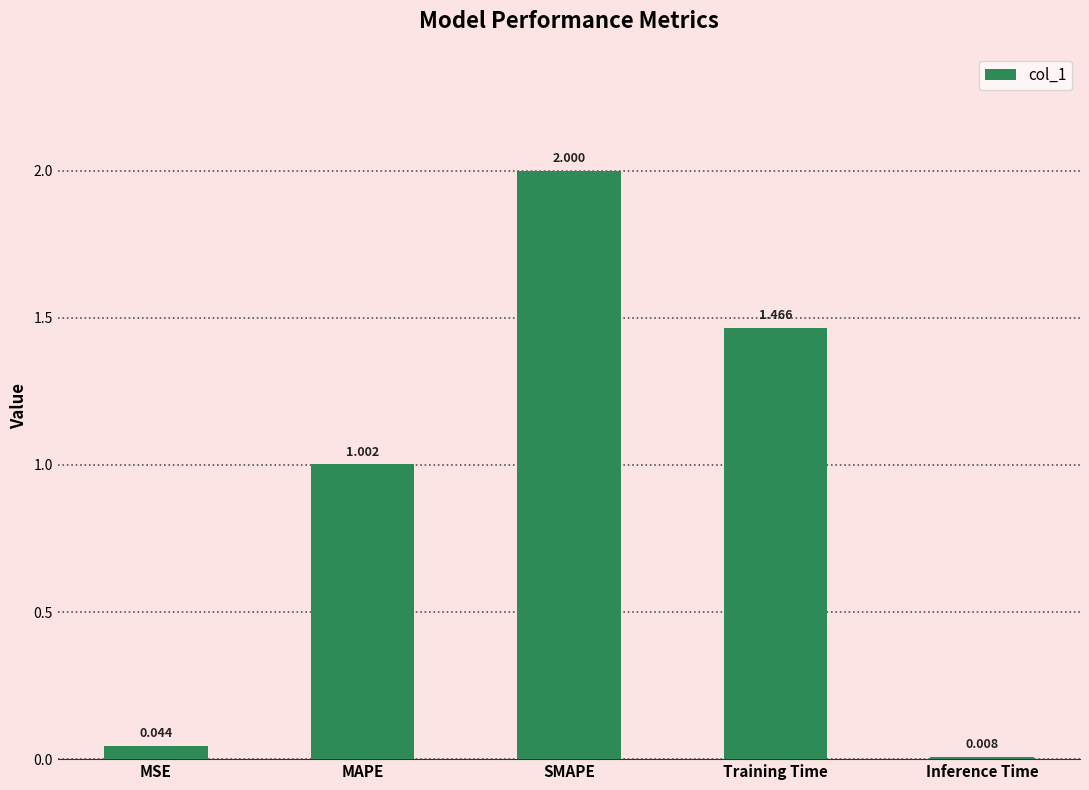

What is the sum of the values at MSE and Inference Time?

0.1